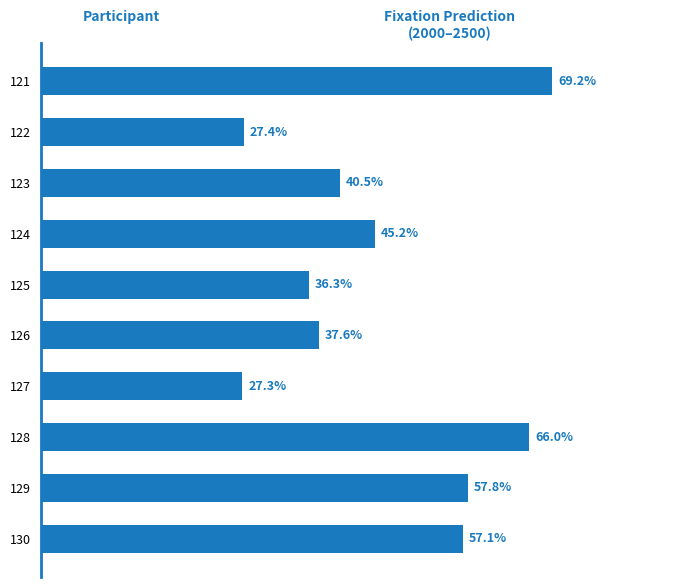

Are the bars horizontal?

Yes